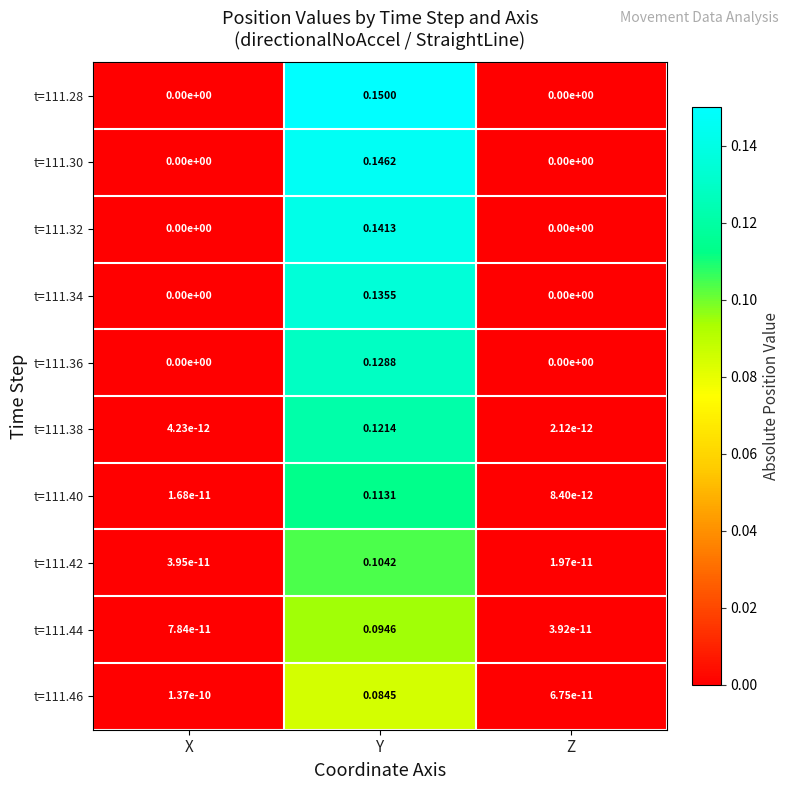

Where is t=111.38 nearest to the value 0?

Z